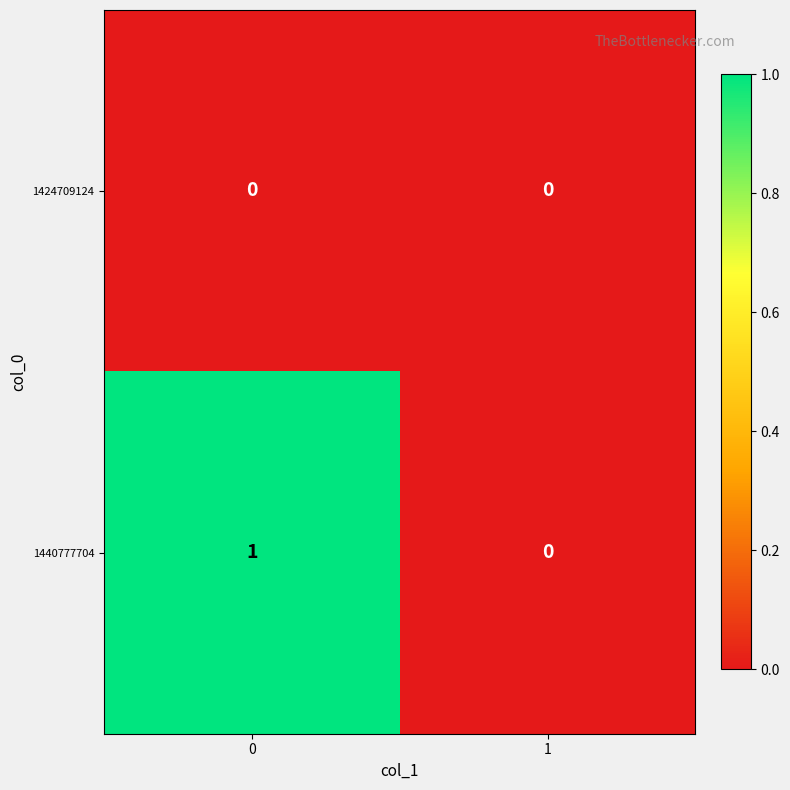

Rank the series by their maximum value, from lowest to highest.

1424709124, 1440777704